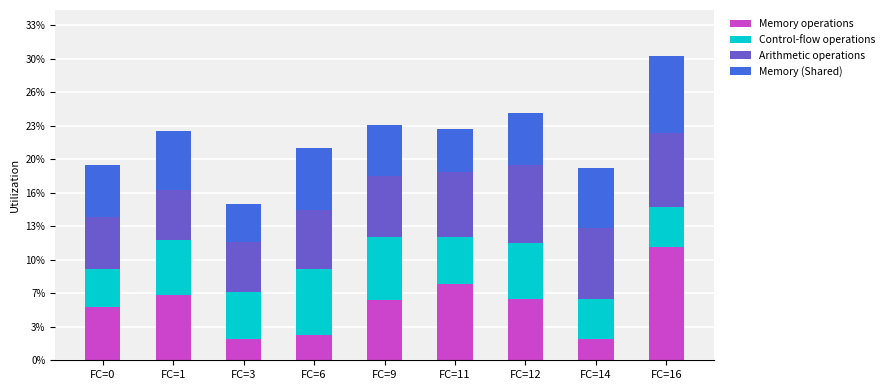

What are all the series names shown in the legend?

Memory operations, Control-flow operations, Arithmetic operations, Memory (Shared)